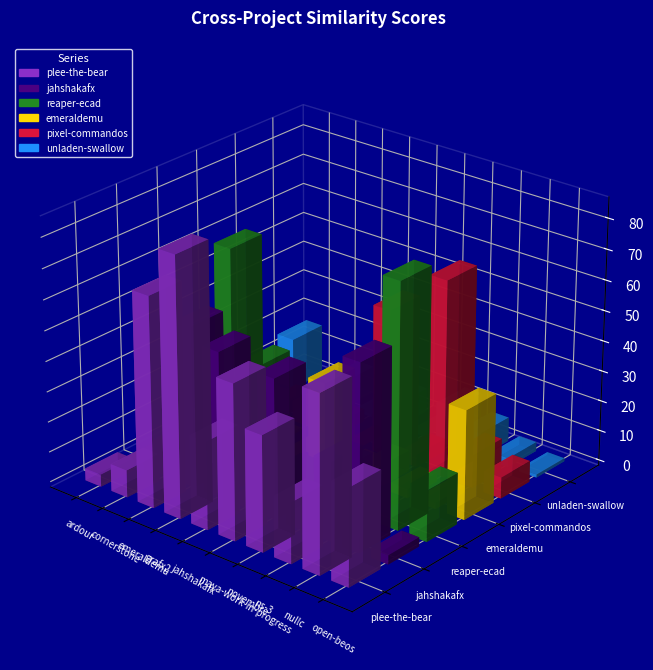

What is the approximate value of plee-the-bear.csv at cornerstone.csv, to the nearest 10?

10